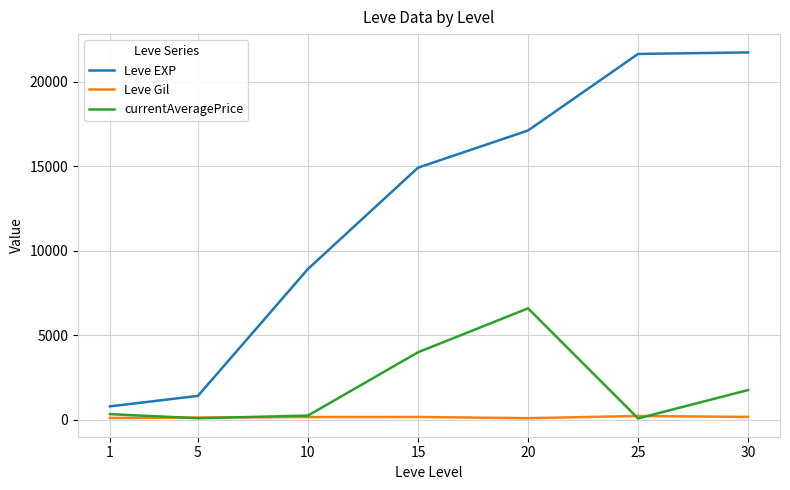

List the series in order of their peak value, lowest first.

Leve Gil, currentAveragePrice, Leve EXP